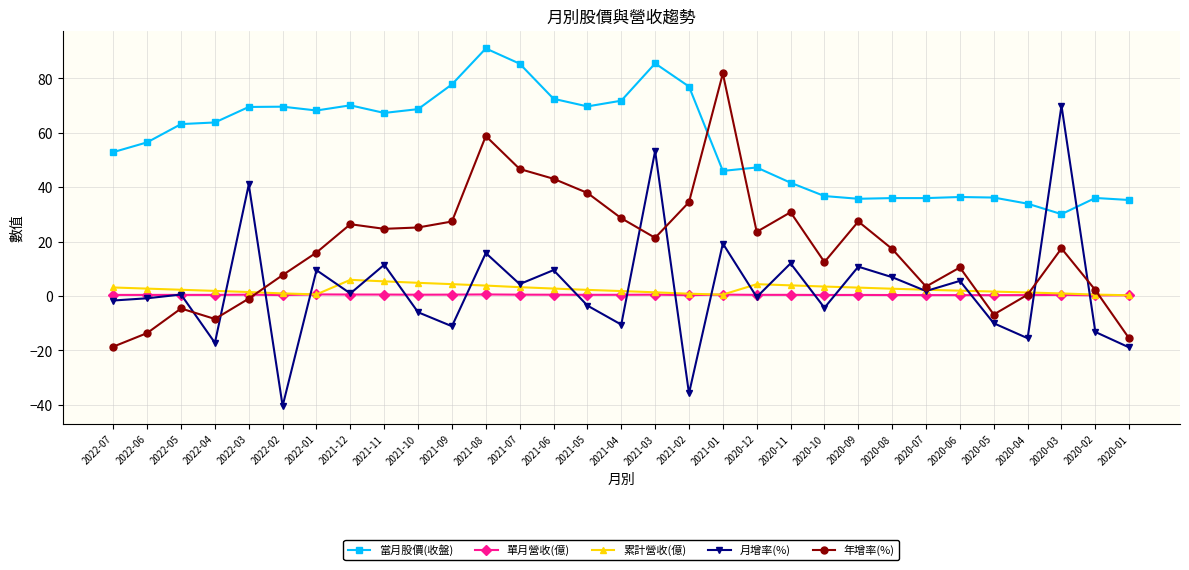

How many distinct data groups are displayed?

5